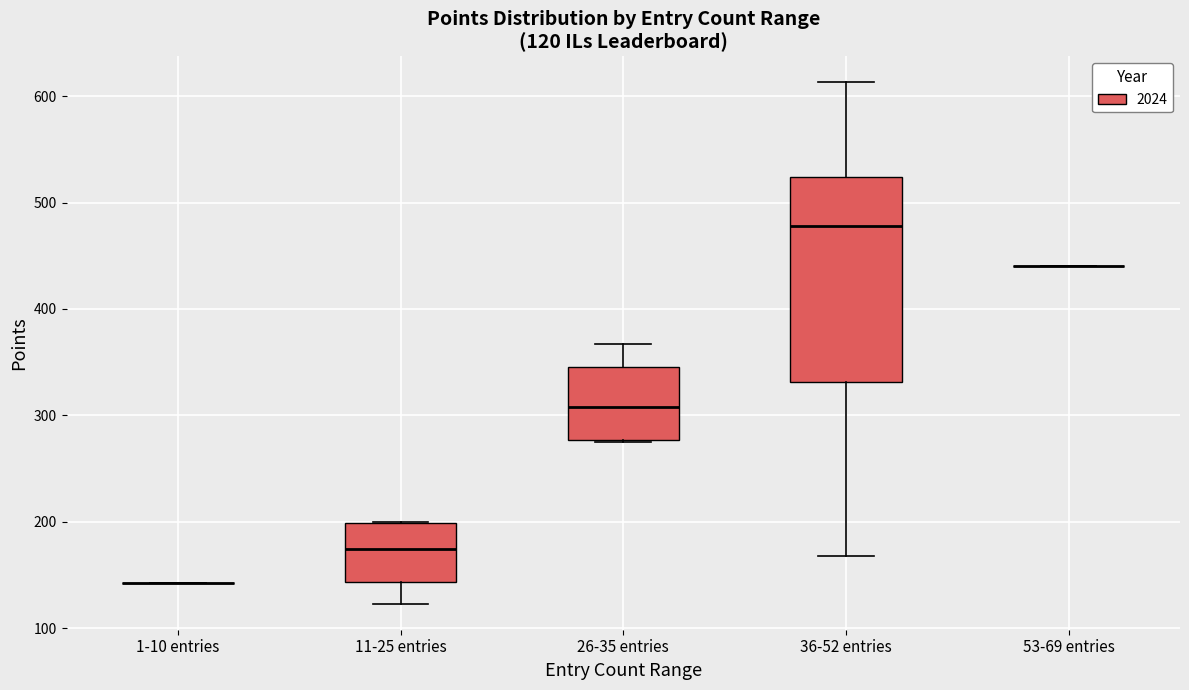

Comparing the boxes themselves (not the whiskers), which one is the tallest?

36-52 entries